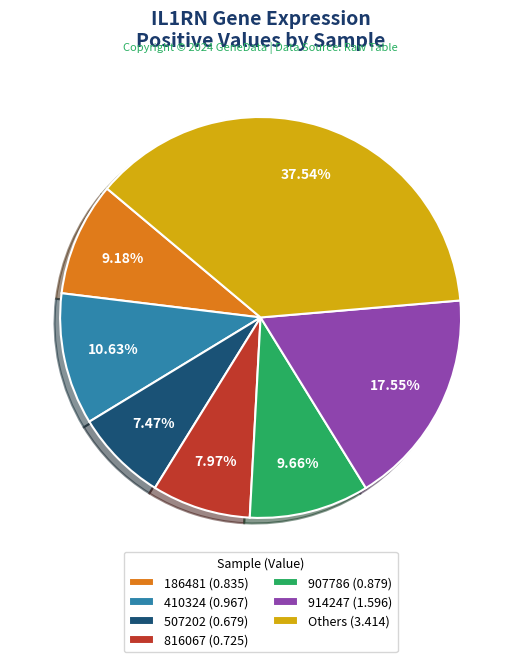

To the nearest percent, what is the difference between the largest and smallest slice percentages?

30%